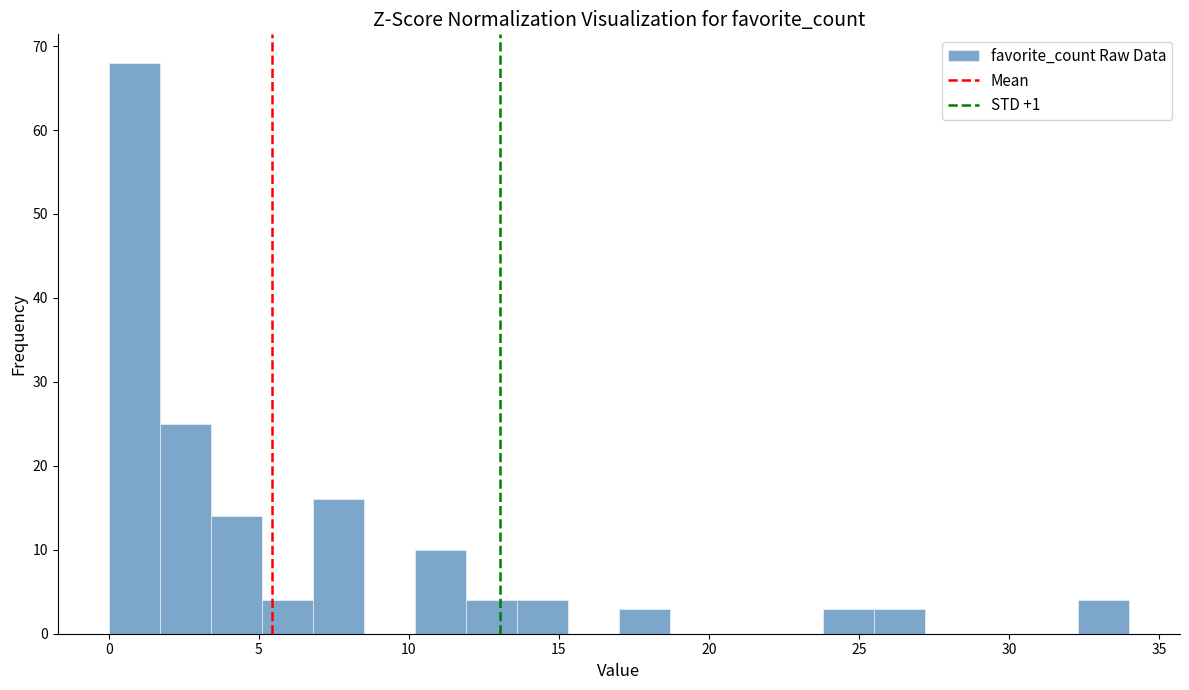

Read against the x-axis, roughly where is the centre of the tallest bar?

1.0